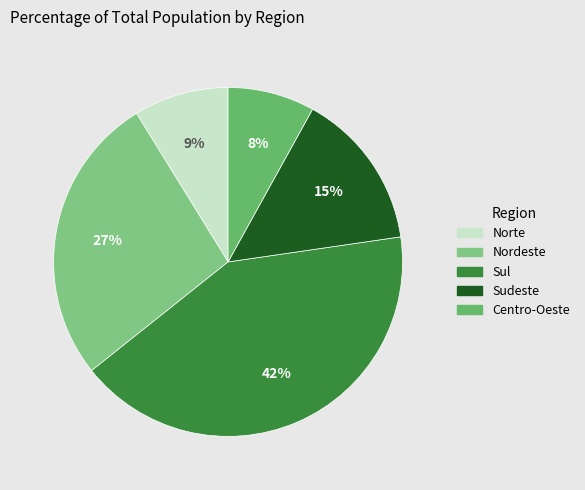

To the nearest percent, what percentage of the pie is Sudeste?

15%